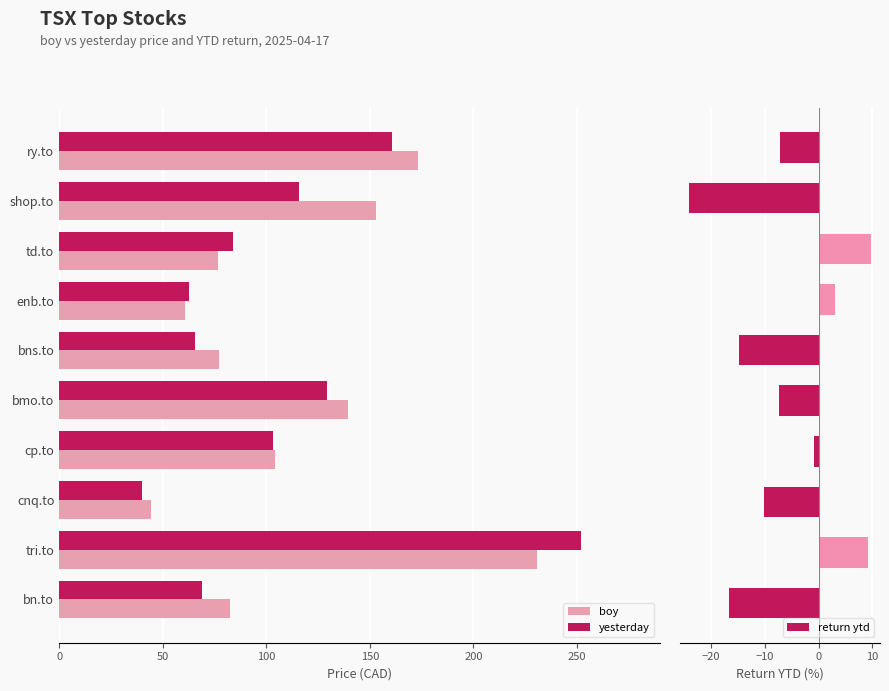

List the series in order of their overall mean, lowest first.

yesterday, boy